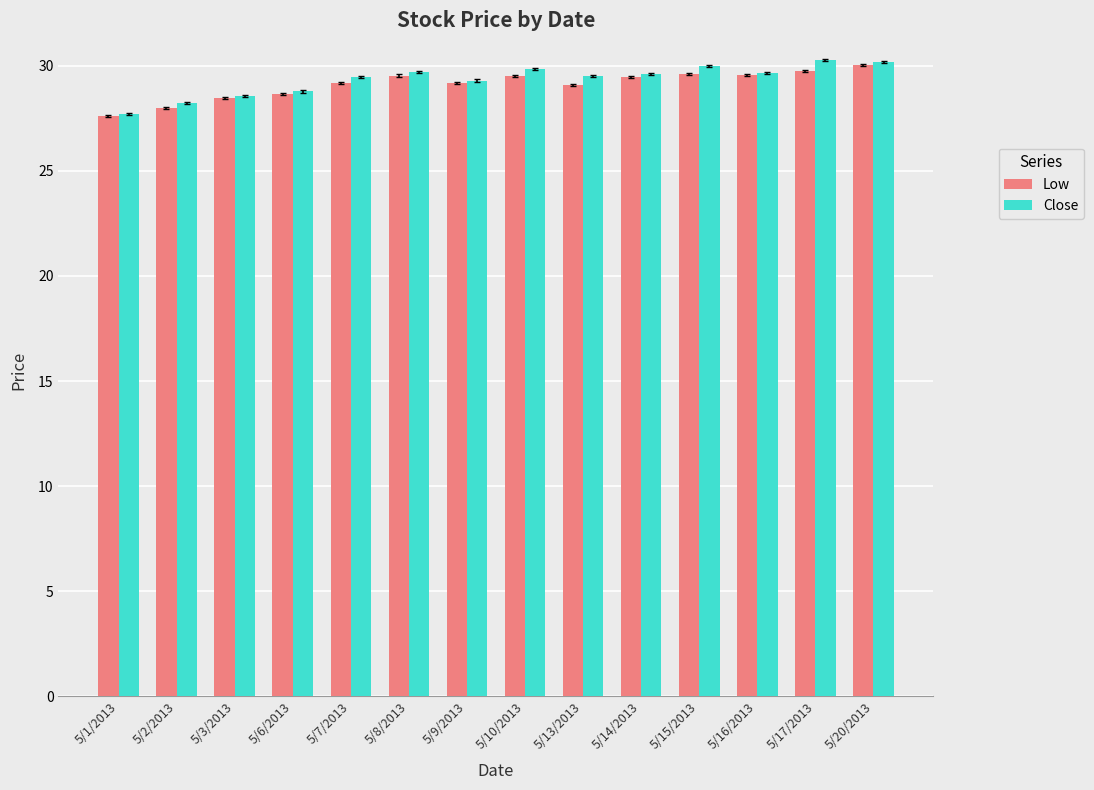

What is the maximum value shown in the chart?

30.3